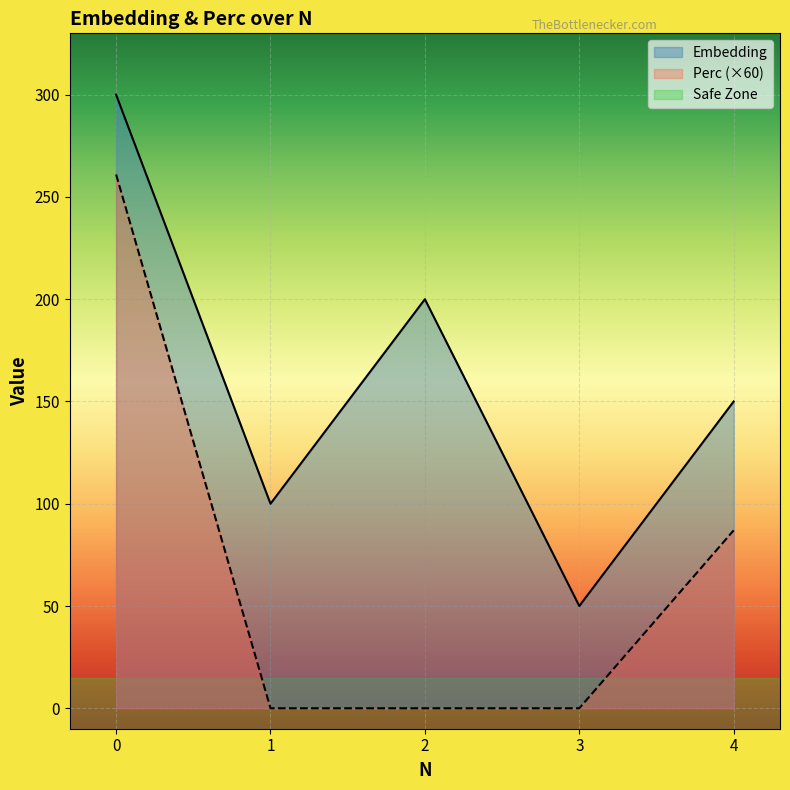

List the series in order of their peak value, highest first.

Embedding, Perc (×60)